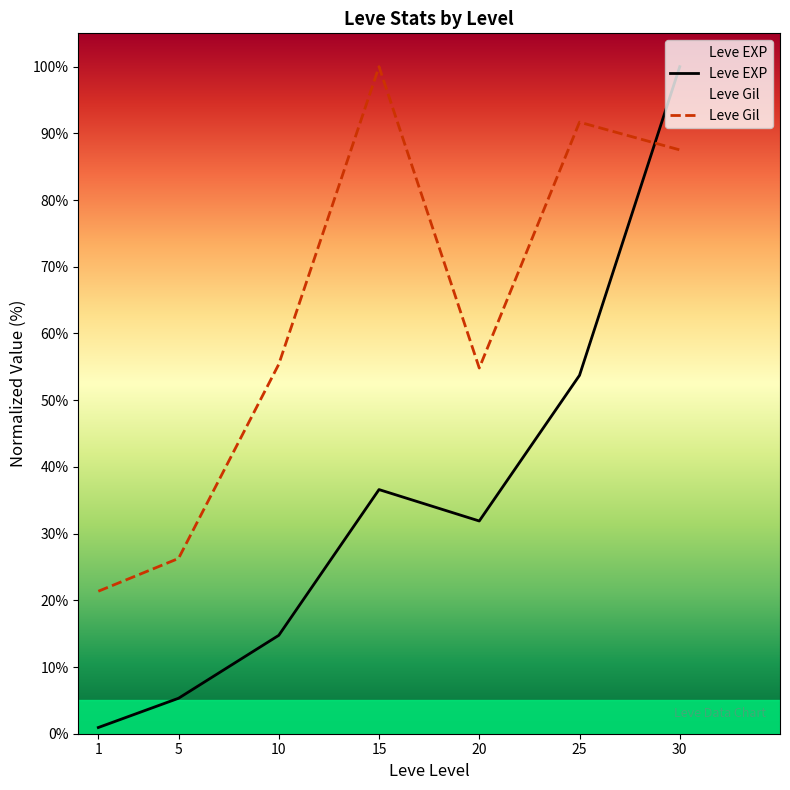

What is the highest value of the Leve EXP series?

100.0